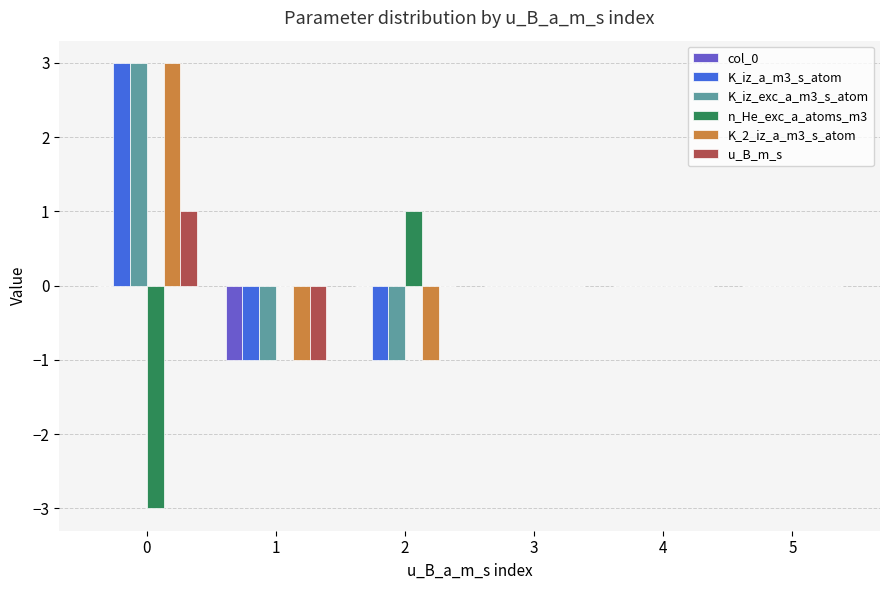

True or false: K_iz_exc_a_m3_s_atom has a value of -2 at 2.

False